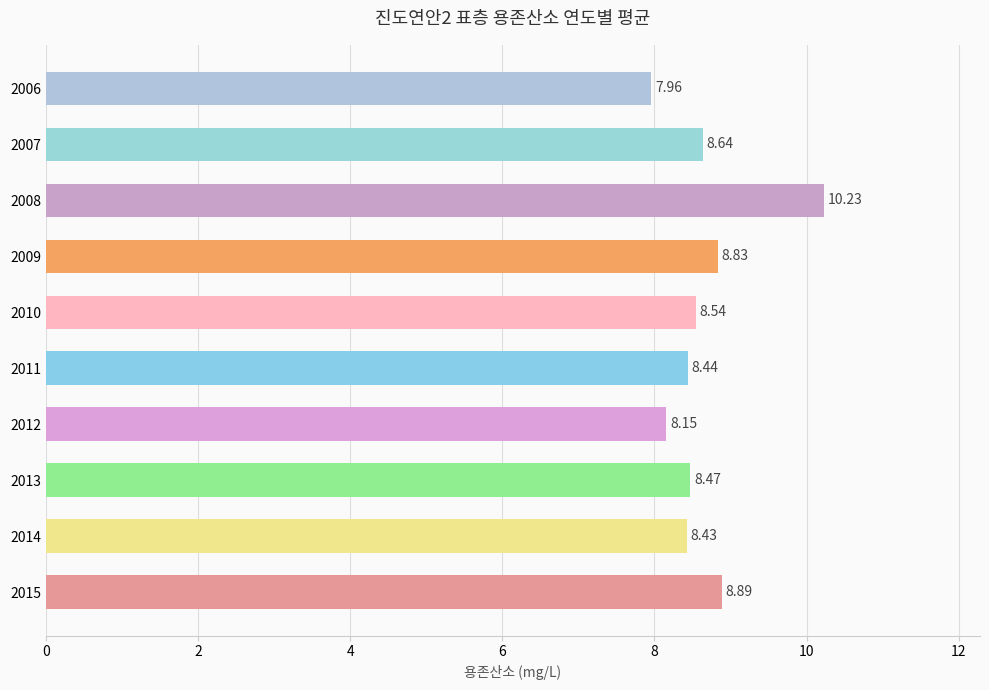

Approximately how many times larger is the value at 2014 compared to 2013?

1.0